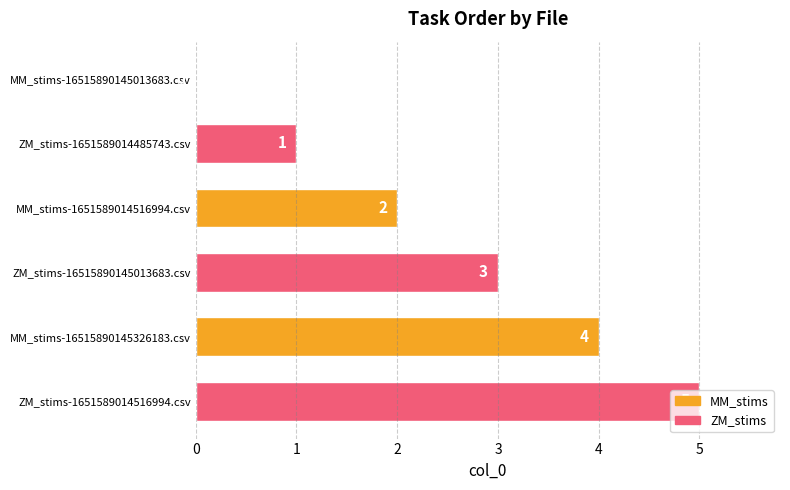

How many series are shown in this chart?

1